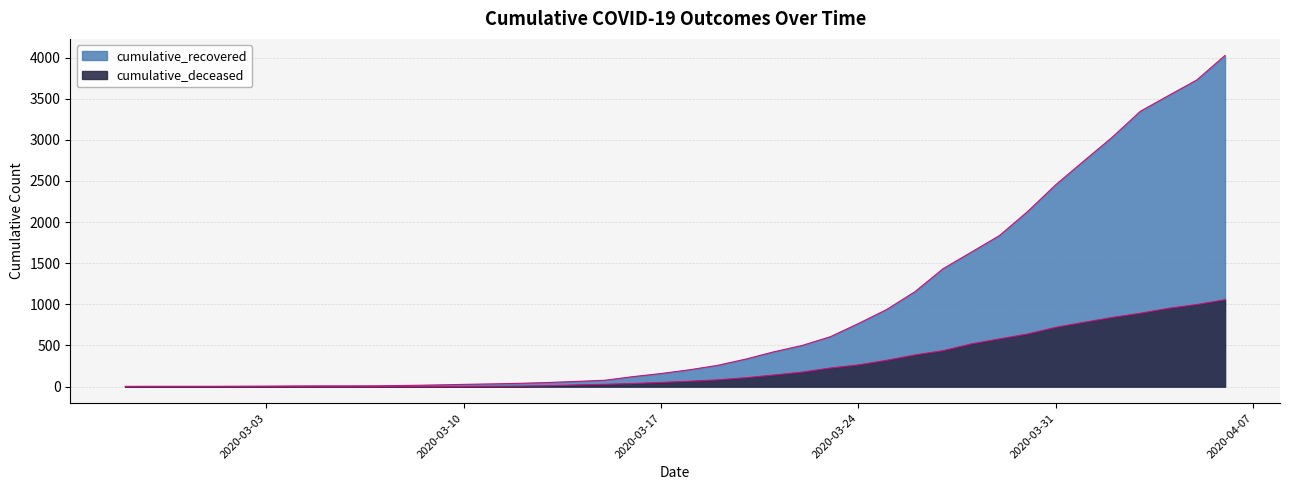

Reading left to right, extract all data points from this chart.

cumulative_recovered: 2020-02-27=3	2020-02-28=4	2020-02-29=4	2020-03-01=4	2020-03-02=5	2020-03-03=6	2020-03-04=8	2020-03-05=9	2020-03-06=9	2020-03-07=10	2020-03-08=14	2020-03-09=20	2020-03-10=27	2020-03-11=33	2020-03-12=40	2020-03-13=50	2020-03-14=63	2020-03-15=77	2020-03-16=121	2020-03-17=159	2020-03-18=204	2020-03-19=258	2020-03-20=334	2020-03-21=423	2020-03-22=500	2020-03-23=606	2020-03-24=767	2020-03-25=937	2020-03-26=1153	2020-03-27=1433	2020-03-28=1634	2020-03-29=1836	2020-03-30=2129	2020-03-31=2455	2020-04-01=2745	2020-04-02=3032	2020-04-03=3348	2020-04-04=3539	2020-04-05=3728	2020-04-06=4026
cumulative_deceased: 2020-02-27=0	2020-02-28=0	2020-02-29=0	2020-03-01=0	2020-03-02=0	2020-03-03=0	2020-03-04=0	2020-03-05=0	2020-03-06=0	2020-03-07=1	2020-03-08=2	2020-03-09=2	2020-03-10=2	2020-03-11=4	2020-03-12=6	2020-03-13=11	2020-03-14=20	2020-03-15=28	2020-03-16=37	2020-03-17=51	2020-03-18=65	2020-03-19=82	2020-03-20=108	2020-03-21=141	2020-03-22=176	2020-03-23=226	2020-03-24=264	2020-03-25=320	2020-03-26=385	2020-03-27=437	2020-03-28=519	2020-03-29=580	2020-03-30=640	2020-03-31=721	2020-04-01=782	2020-04-02=841	2020-04-03=892	2020-04-04=952	2020-04-05=998	2020-04-06=1056